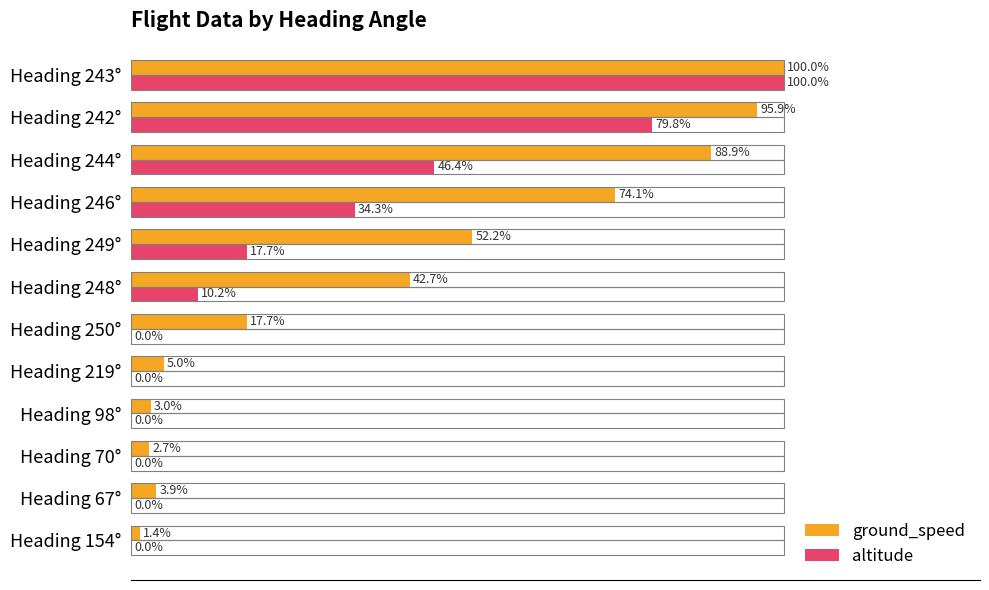

At which category is the sum across all series the highest?

Heading 243°